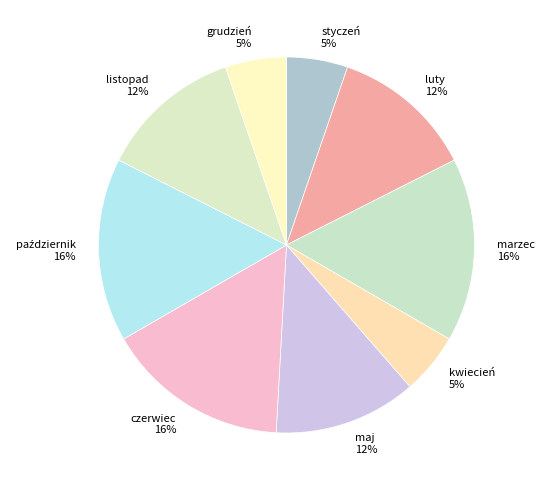

To the nearest percent, what is the difference between the maj and czerwiec slice percentages?

4%